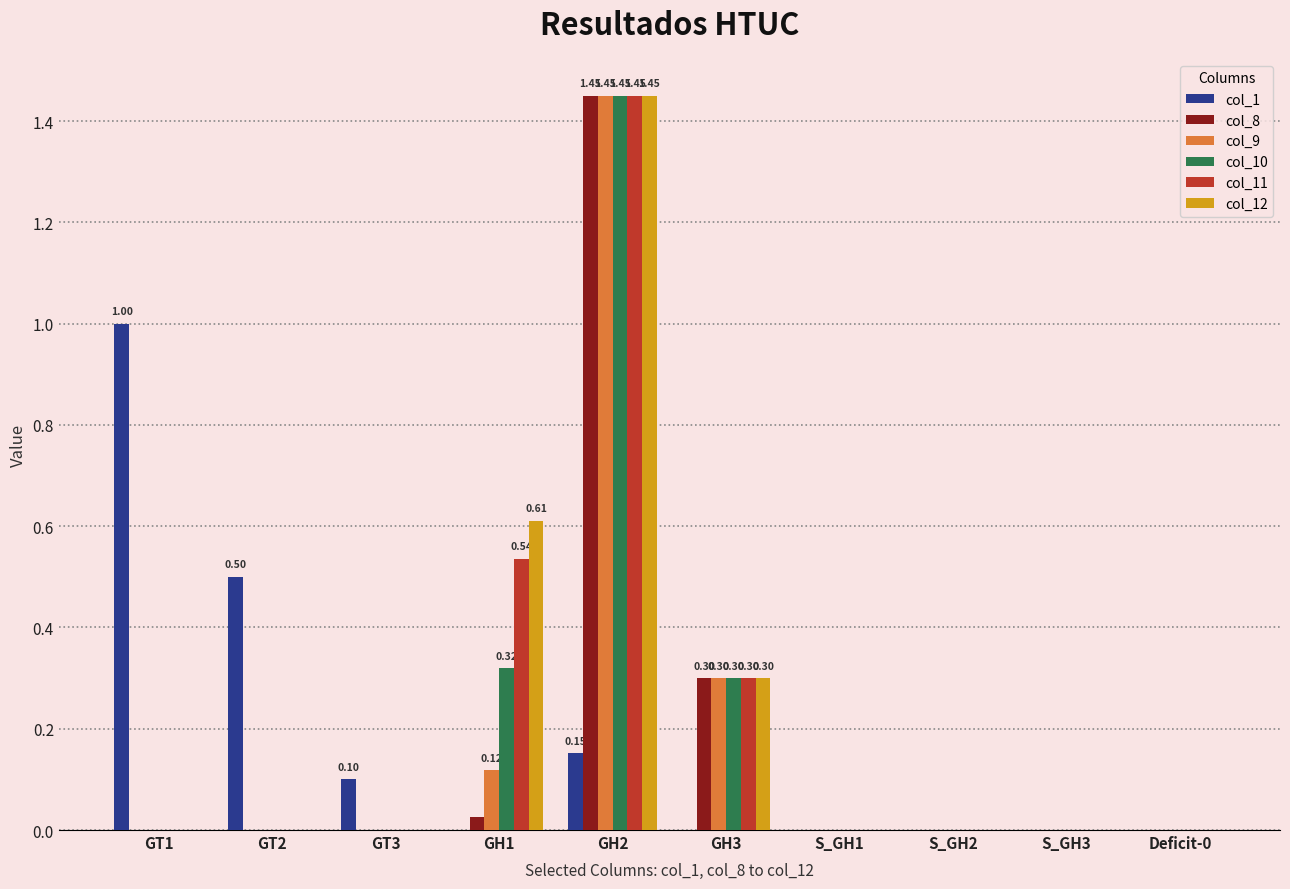

Is it true that col_11 equals 0.3 at GH3?

True